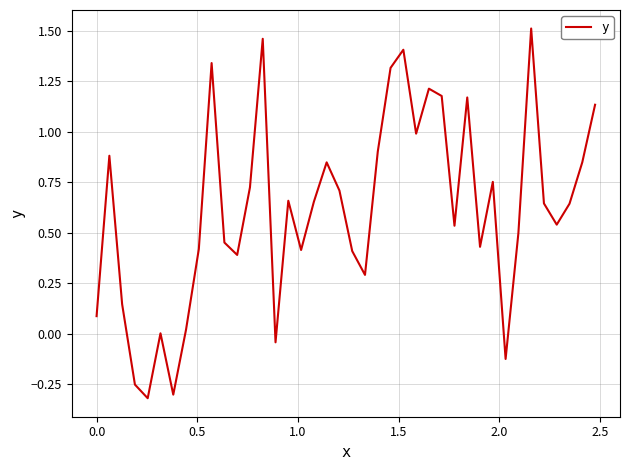

What is the difference between the maximum and minimum values?

1.8